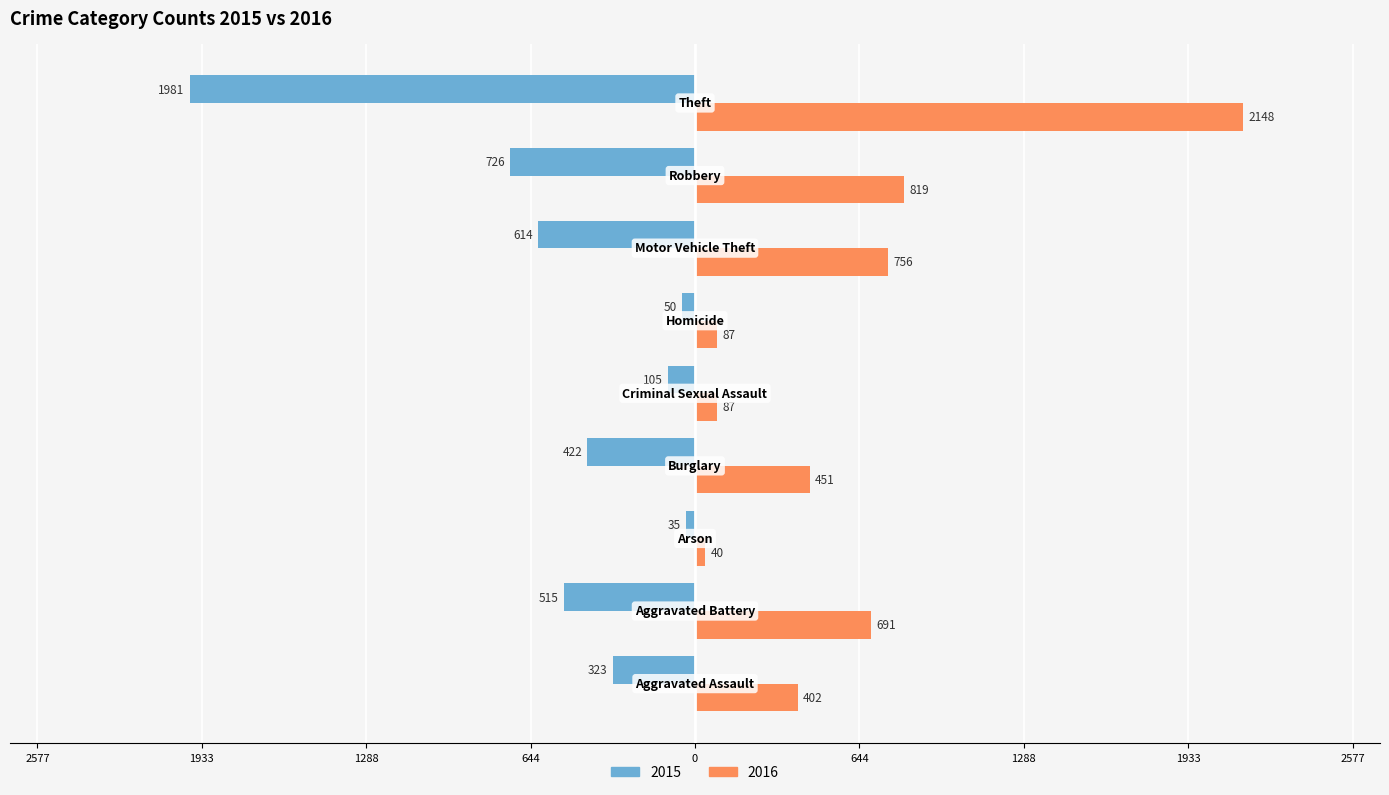

What are all the series names shown in the legend?

2015, 2016